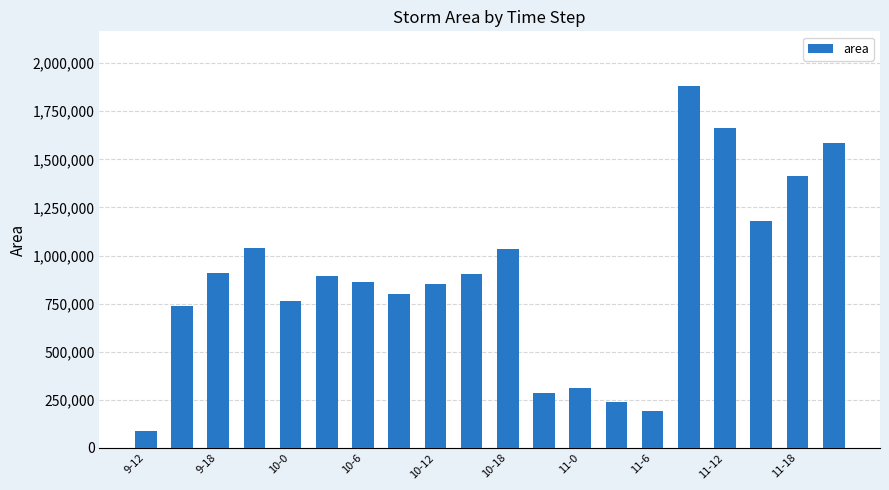

What is the smallest value displayed?

86875